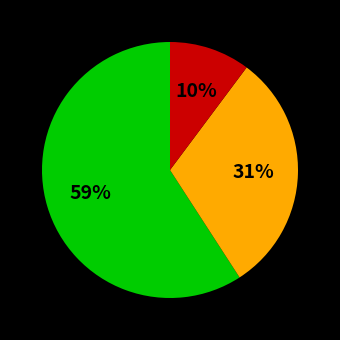

Is there a majority slice in this chart?

Yes